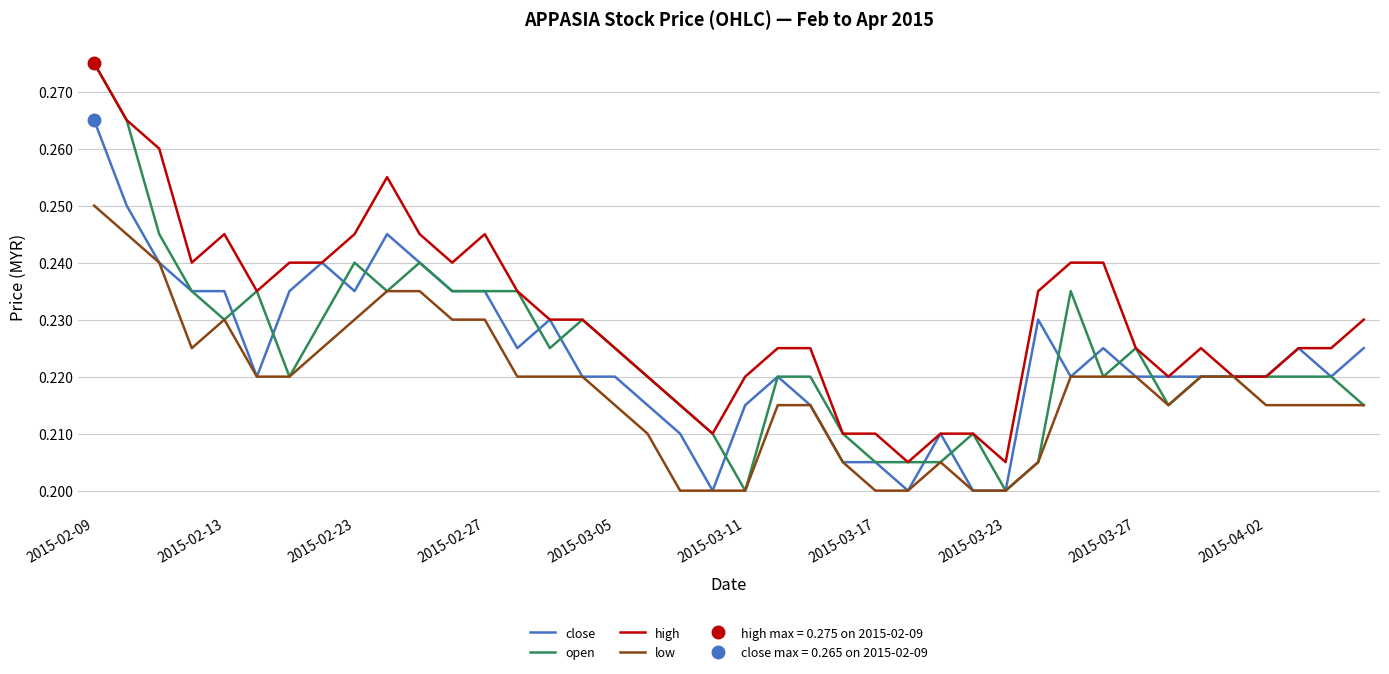

Where is close nearest to the value 0?

19